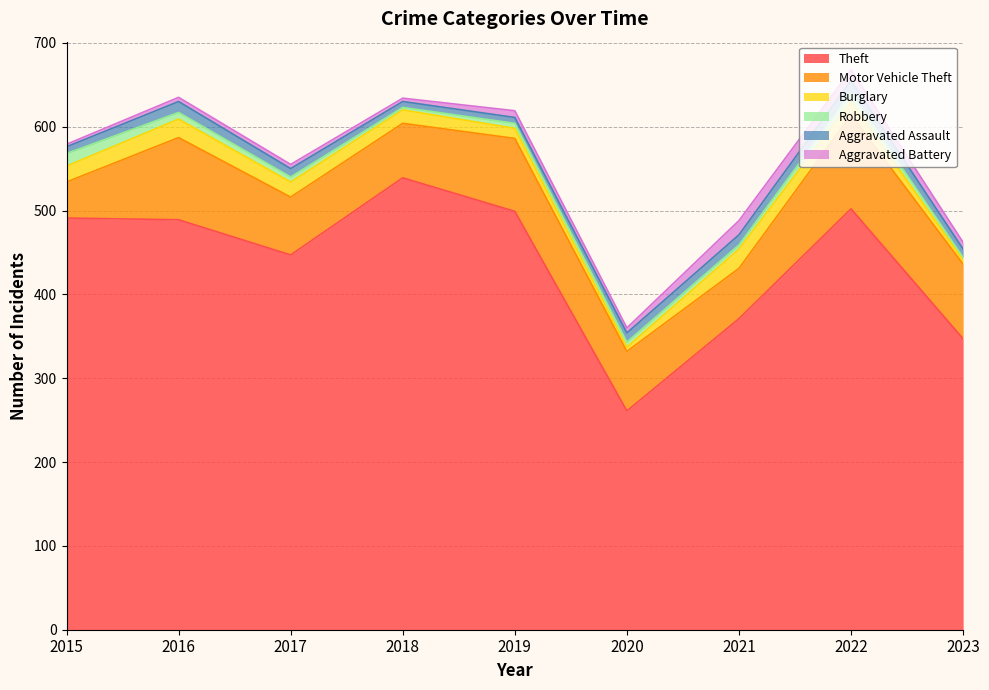

Is the value of Aggravated Battery at 2016 greater than the value of Motor Vehicle Theft at 2023?

No